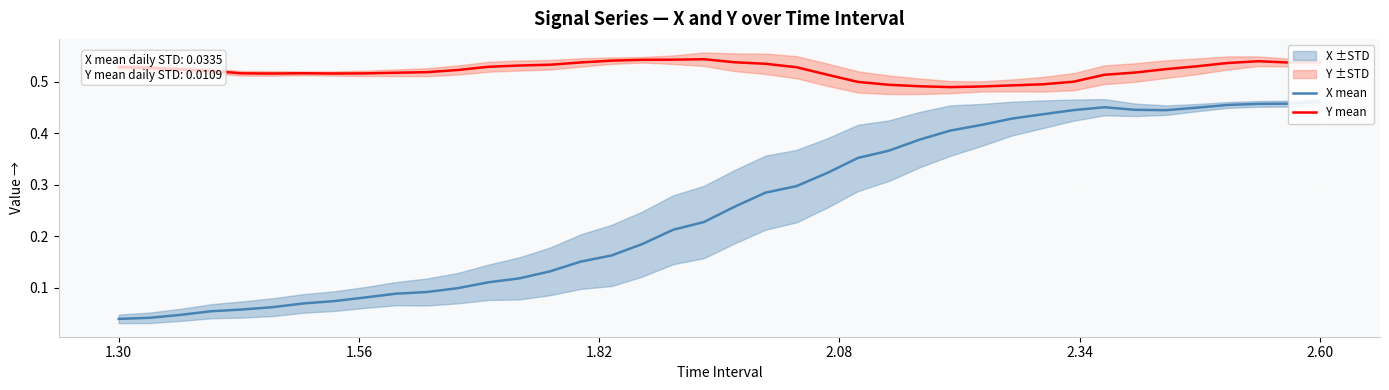

How many lines are shown in the chart?

2